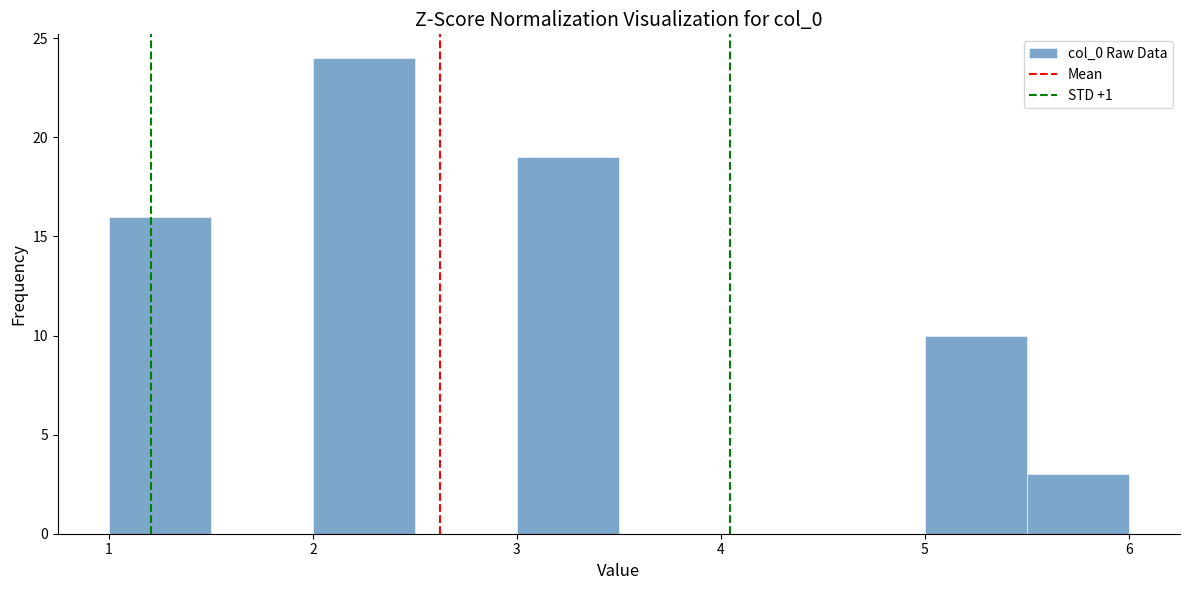

Reading left to right, list every bar in this chart as the range it spans on the x-axis followed by its height. The values are not printed on the chart, so give them approximately, as read against the axis.

1.0 to 1.5: 16
1.5 to 2.0: 0
2.0 to 2.5: 24
2.5 to 3.0: 0
3.0 to 3.5: 19
3.5 to 4.0: 0
4.0 to 4.5: 0
4.5 to 5.0: 0
5.0 to 5.5: 10
5.5 to 6.0: 3